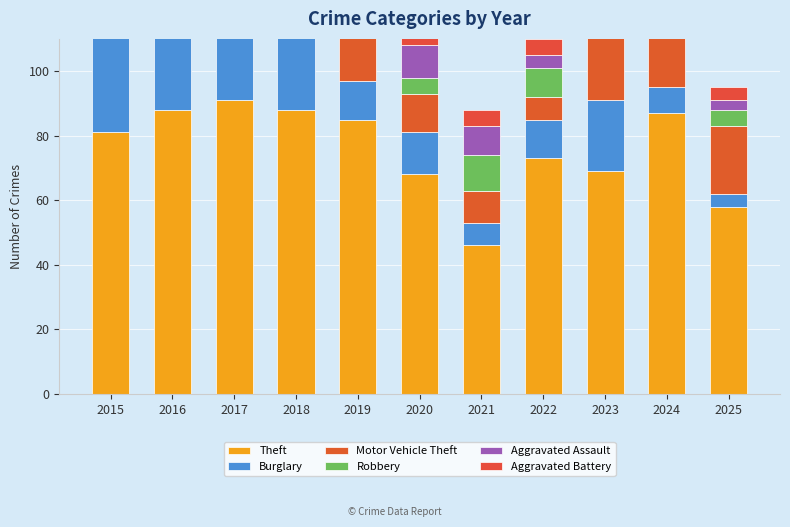

List the labels in order of Theft value, smallest first.

2021, 2025, 2020, 2023, 2022, 2015, 2019, 2024, 2016, 2018, 2017